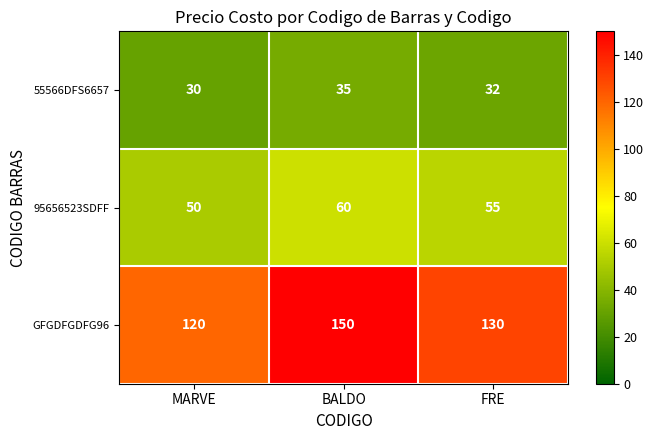

What is the total value across all series at BALDO?

245